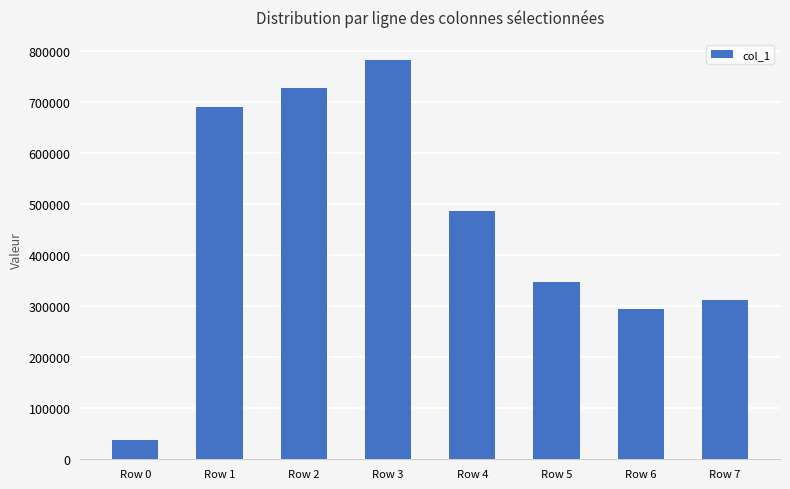

Where does the data first go above 485370?

Row 1